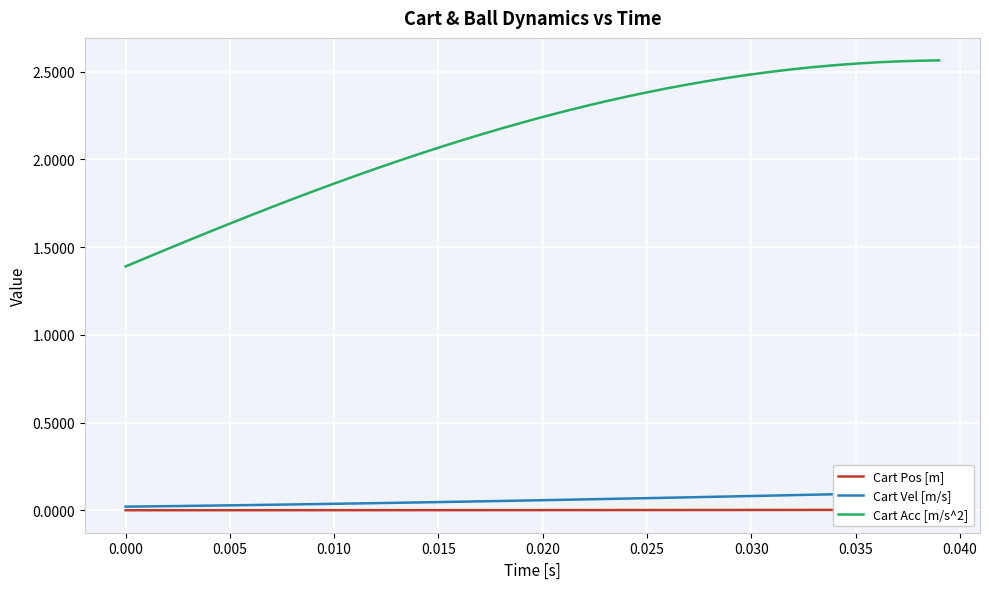

Is it true that Cart Acc [m/s^2] equals 3.5 at 31?

False